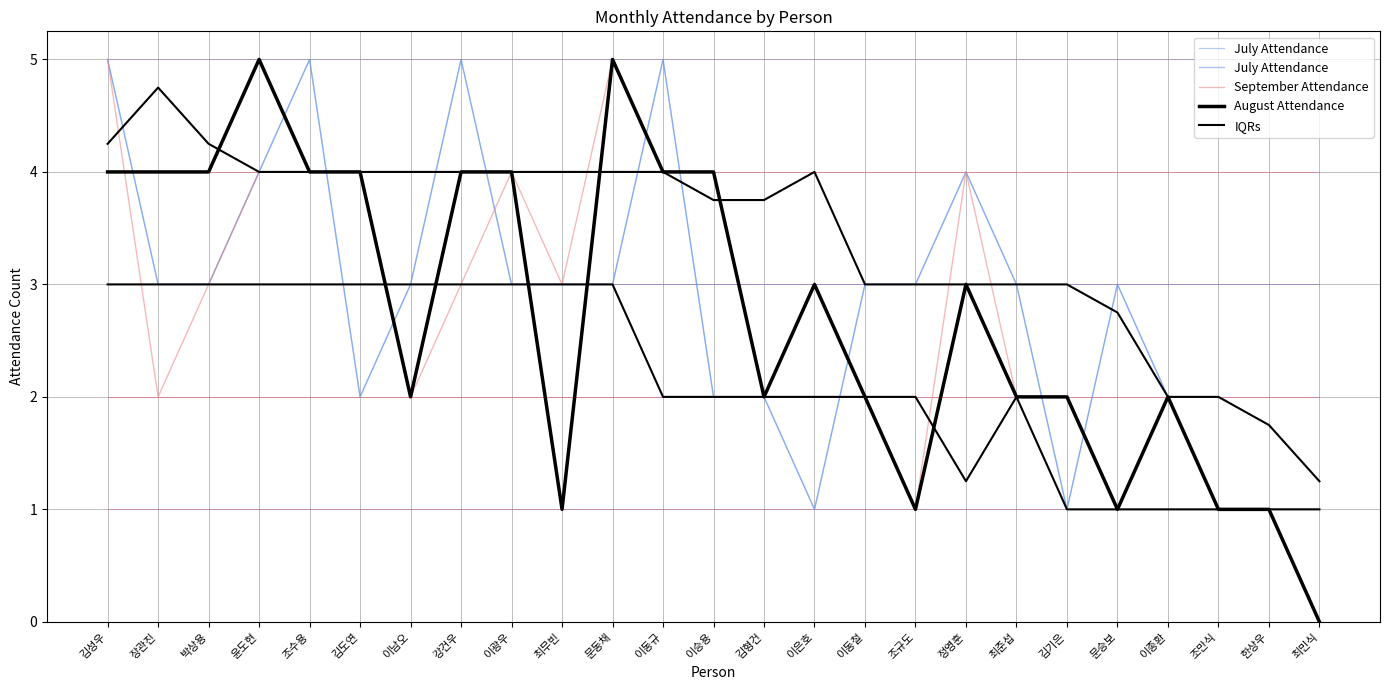

What is the value of the IQRs point at the 11th from the left?

4.0